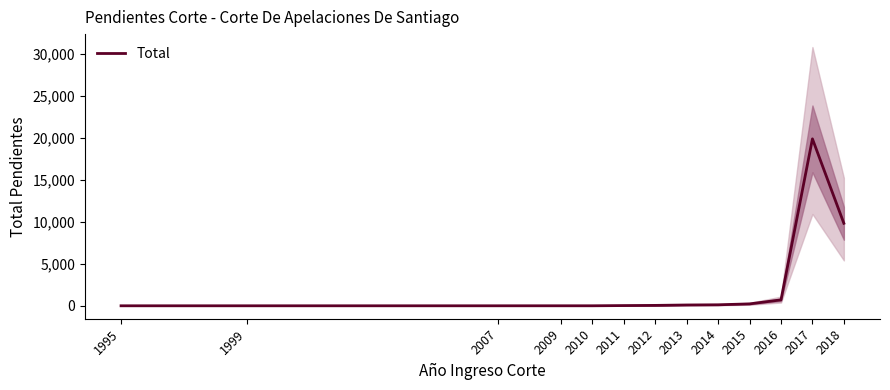

Reading left to right, transcribe all the data shown in this chart.

1	1	1	2	2	28	48	97	120	228	706	19852	9813